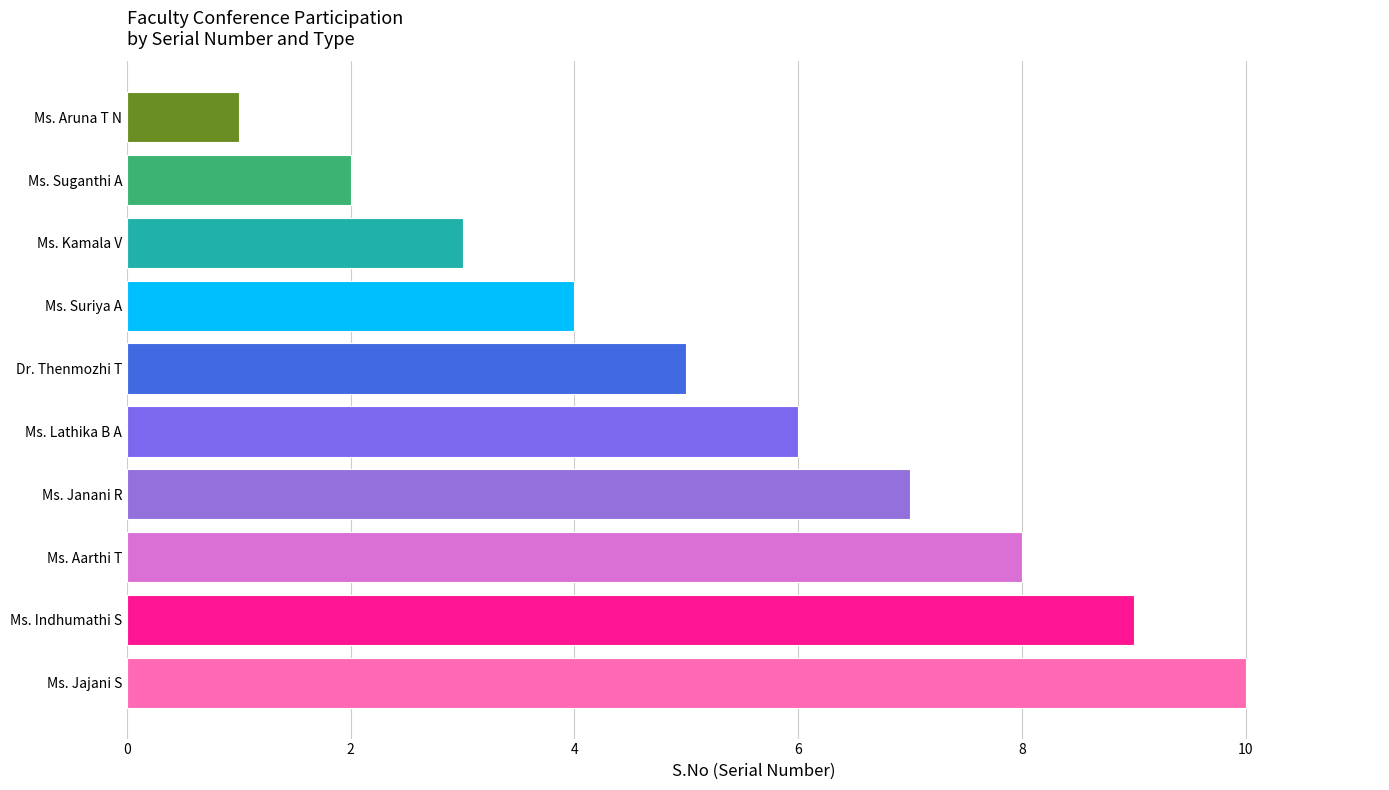

True or false: the data shows 6 at Ms. Jajani S.

False